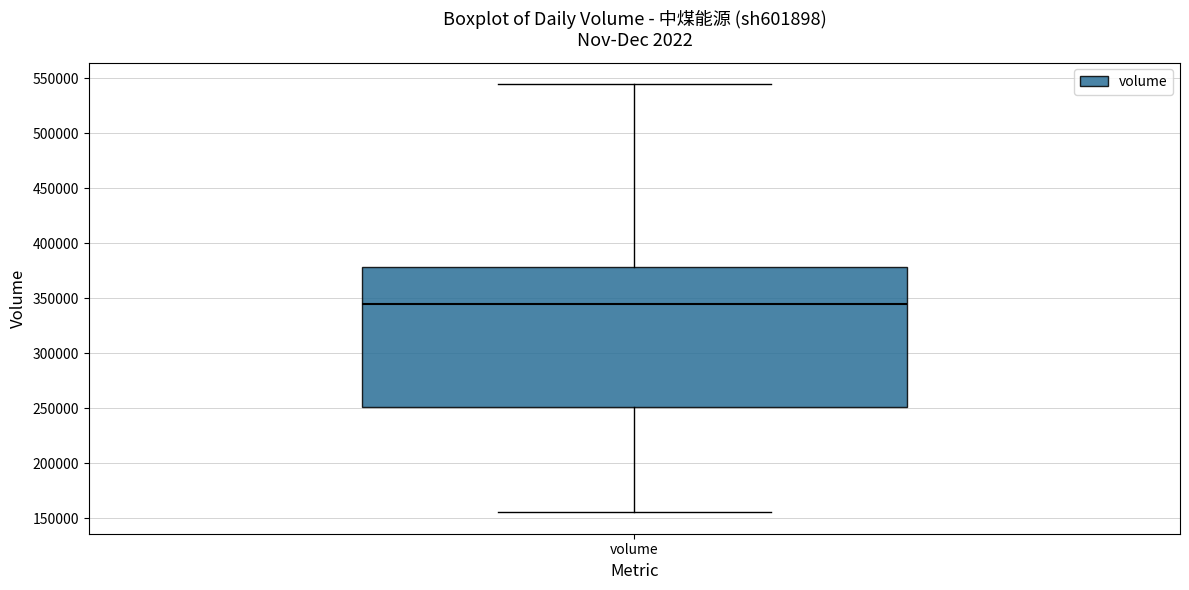

Read this box plot against the y-axis: the position of the median line, the range covered by the box, and the ends of both whiskers. The values are not printed on the chart, so give them approximately, as read against the axis.

median 345000, box 250000 to 380000, whiskers 155000 to 545000